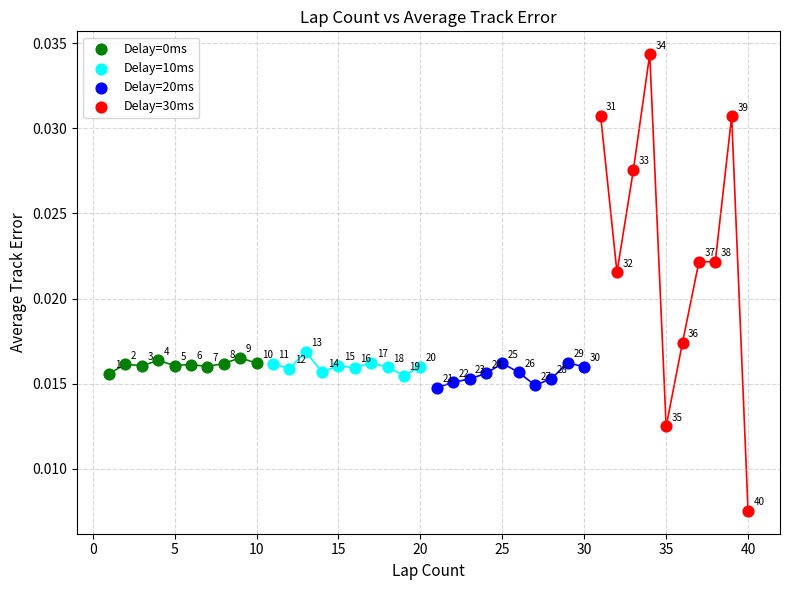

Which series reaches the minimum Y coordinate?

Delay=30ms